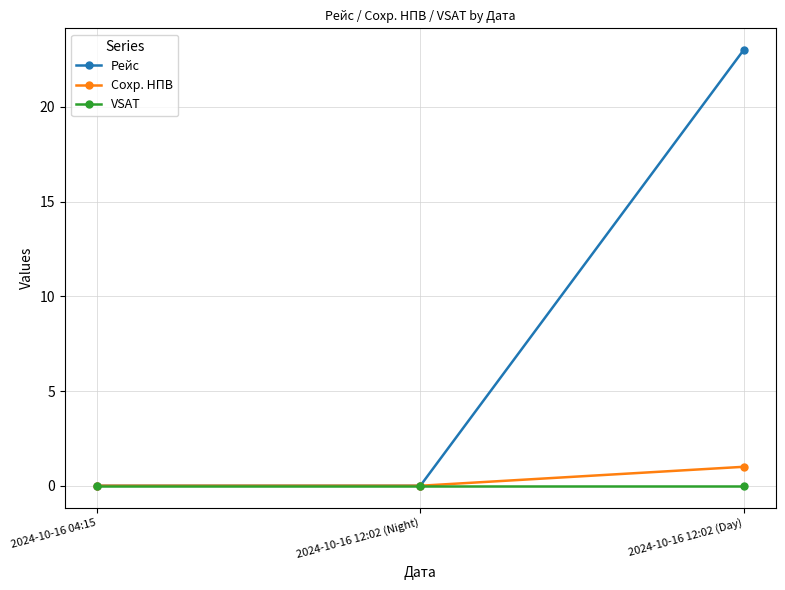

True or false: VSAT has a value of 0 at 2024-10-16 12:02 (Night).

True